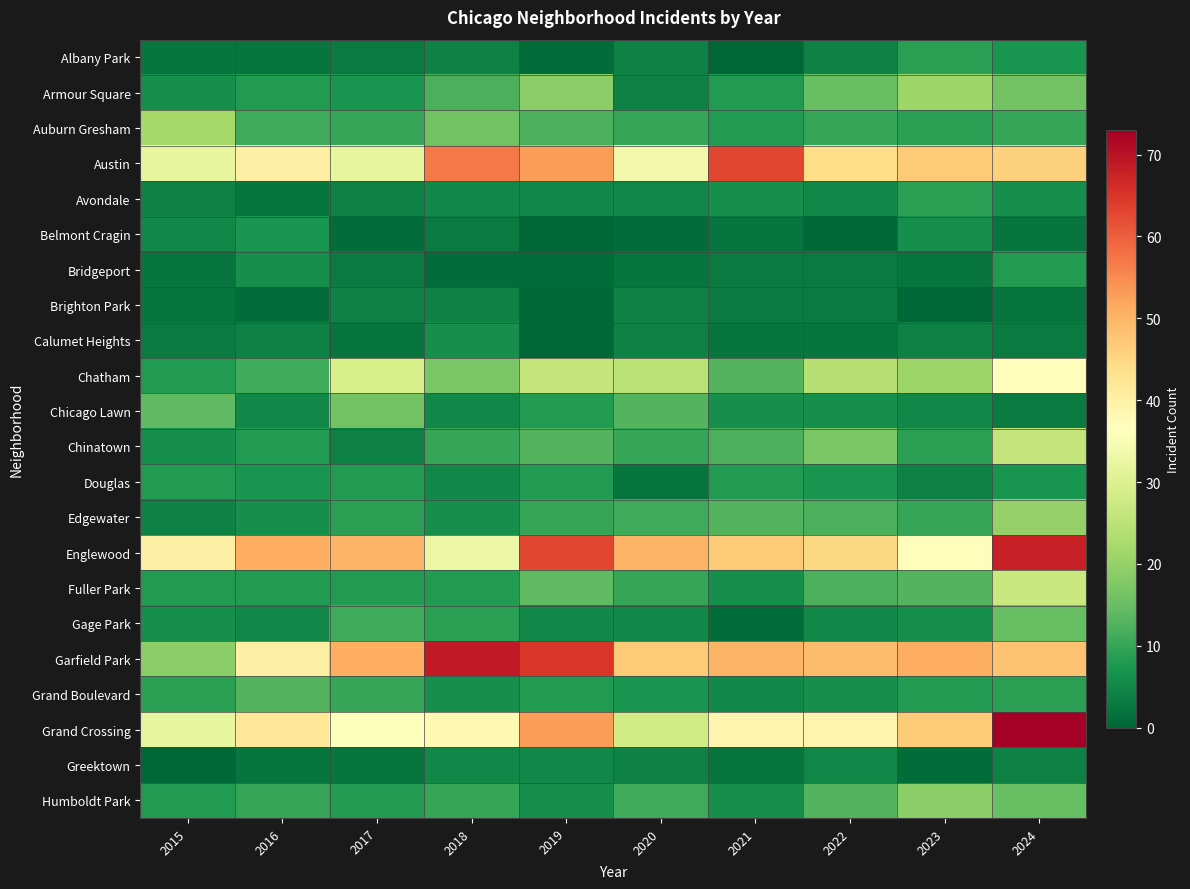

List the series in order of their peak value, highest first.

Grand Crossing, Garfield Park, Englewood, Austin, Chatham, Fuller Park, Chinatown, Auburn Gresham, Armour Square, Edgewater, Humboldt Park, Chicago Lawn, Gage Park, Grand Boulevard, Albany Park, Avondale, Bridgeport, Douglas, Belmont Cragin, Calumet Heights, Greektown, Brighton Park